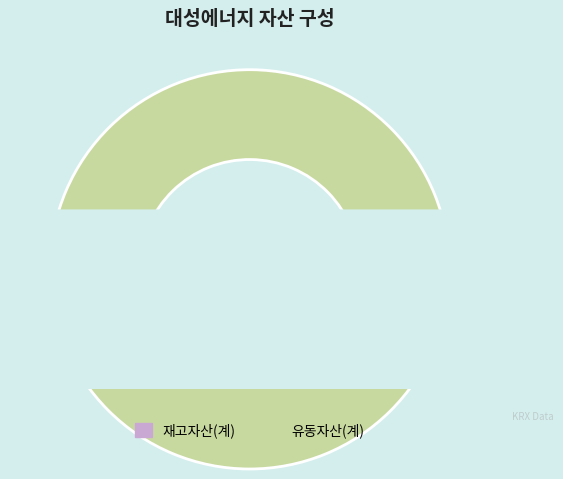

True or false: 유동자산(계) accounts for 100% of the total.

True